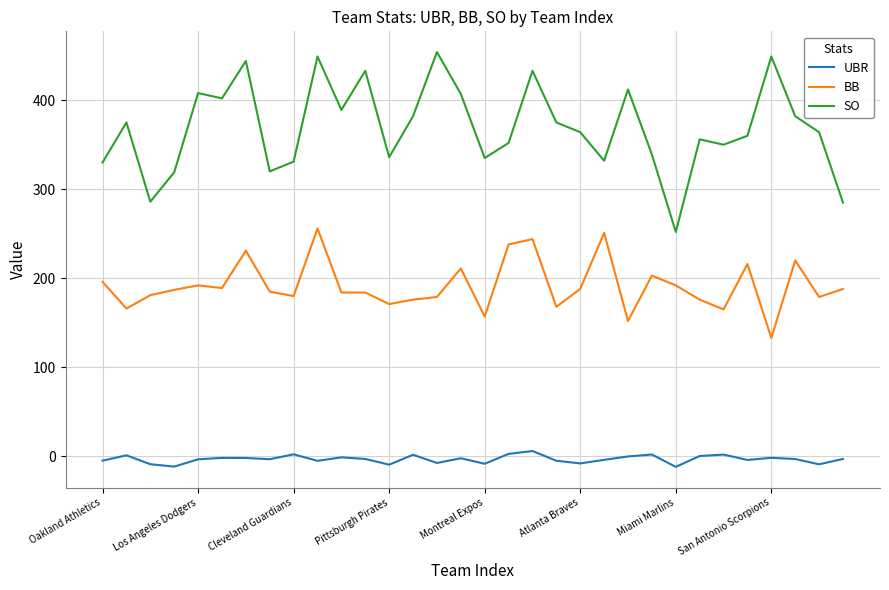

List the series in order of their overall mean, highest first.

SO, BB, UBR